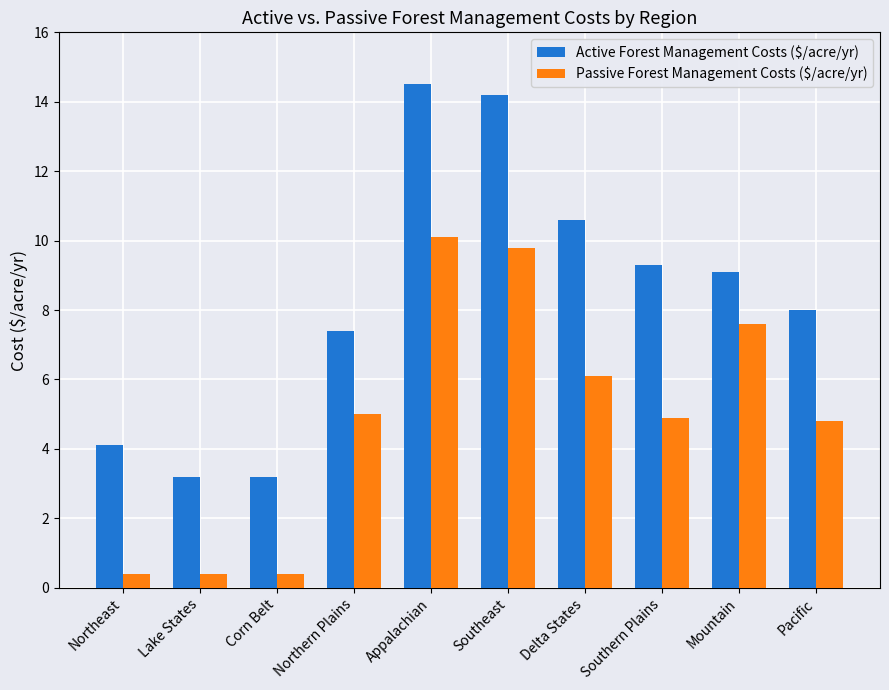

What is the average value of the Active Forest Management Costs ($/acre/yr) series?

8.4